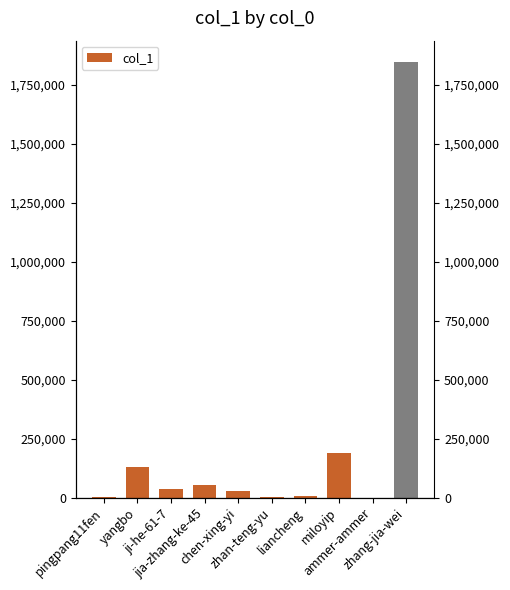

True or false: the data shows 586 at zhan-teng-yu.

False